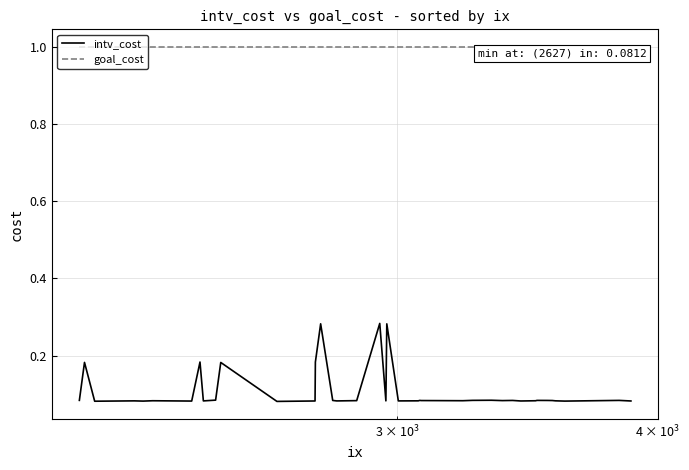

What is the greatest value displayed?

1.0